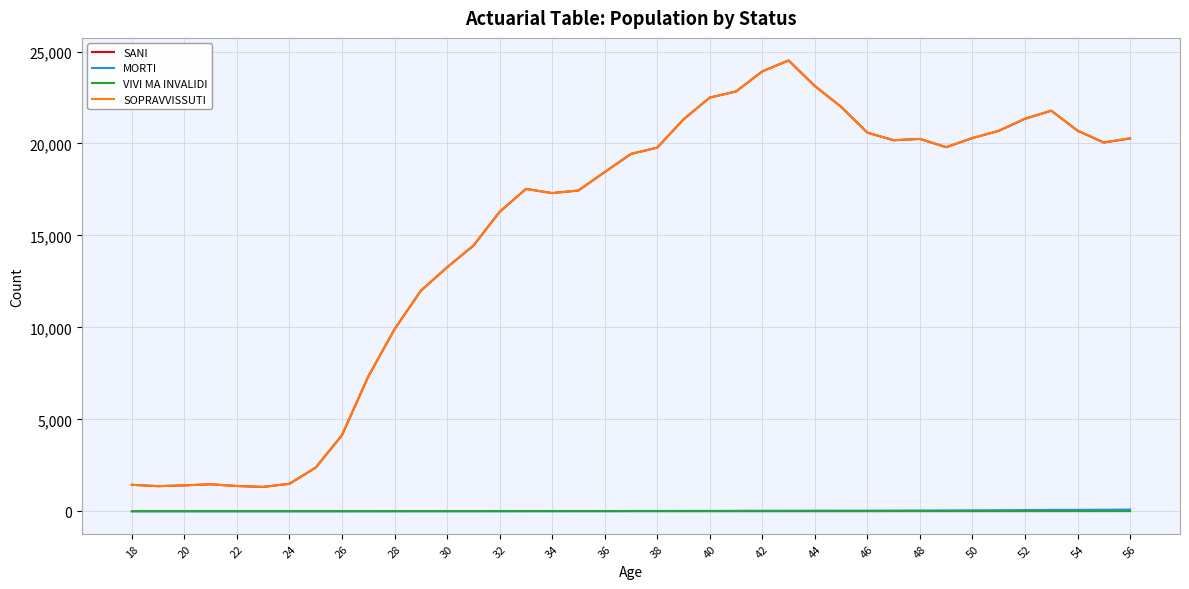

Which series has the widest spread of values?

SOPRAVVISSUTI